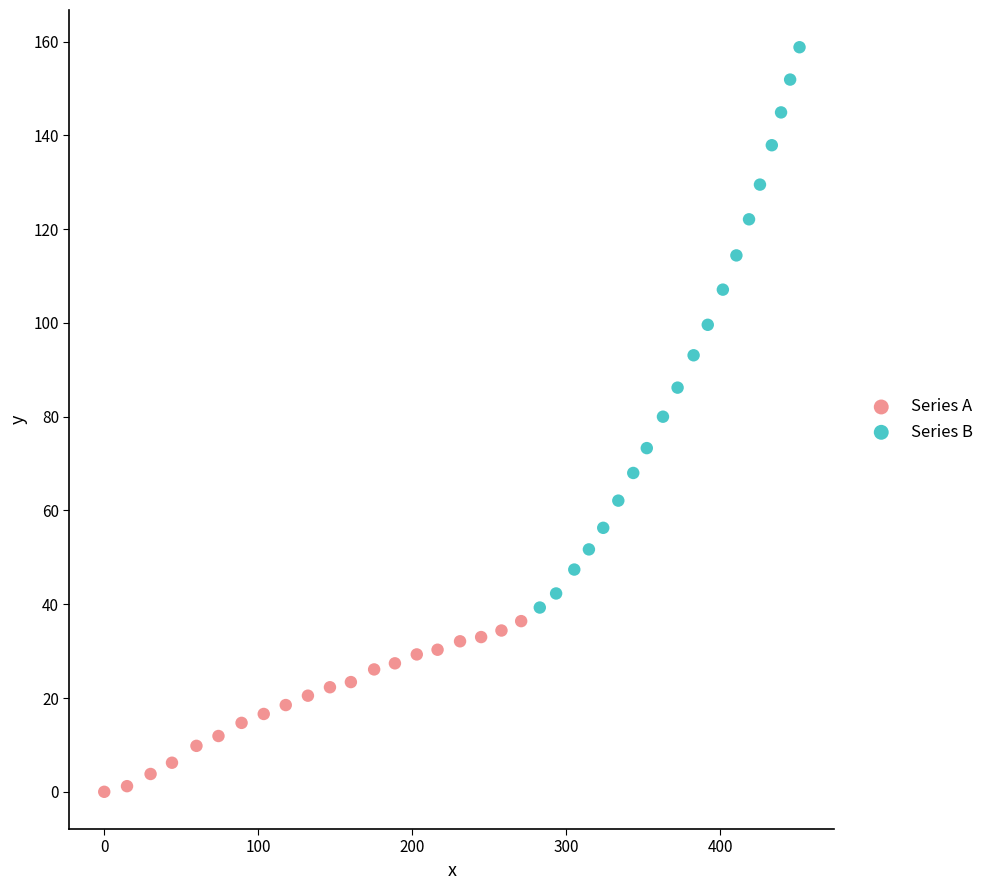

Which series has the widest spread of Y values?

Series B